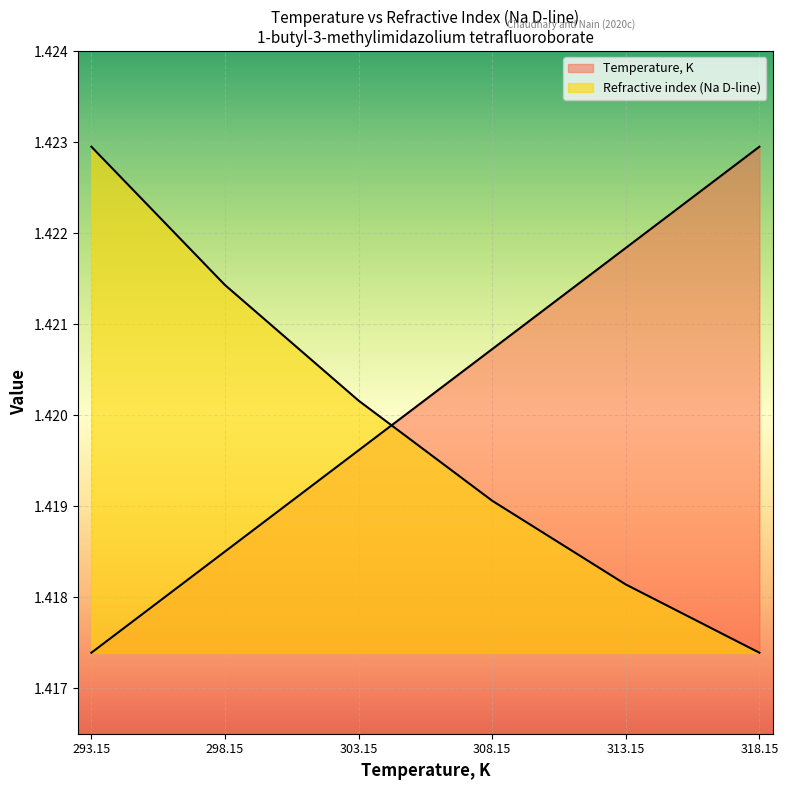

What is the value of the Refractive index (Na D-line) point at the 2nd from the left?

1.4